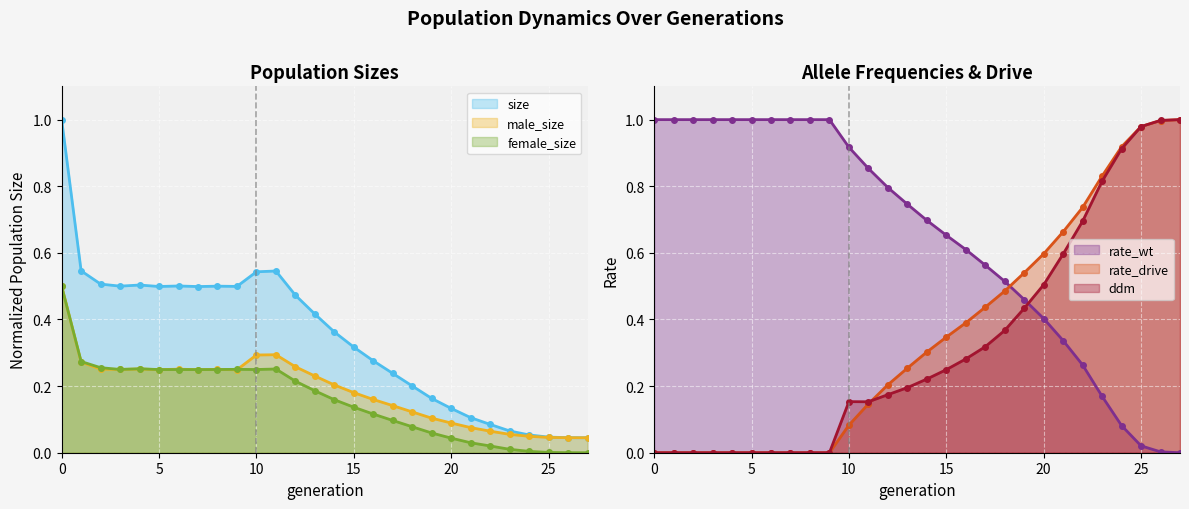

Between which two adjacent categories do ddm and female_size first intersect?

12 and 13